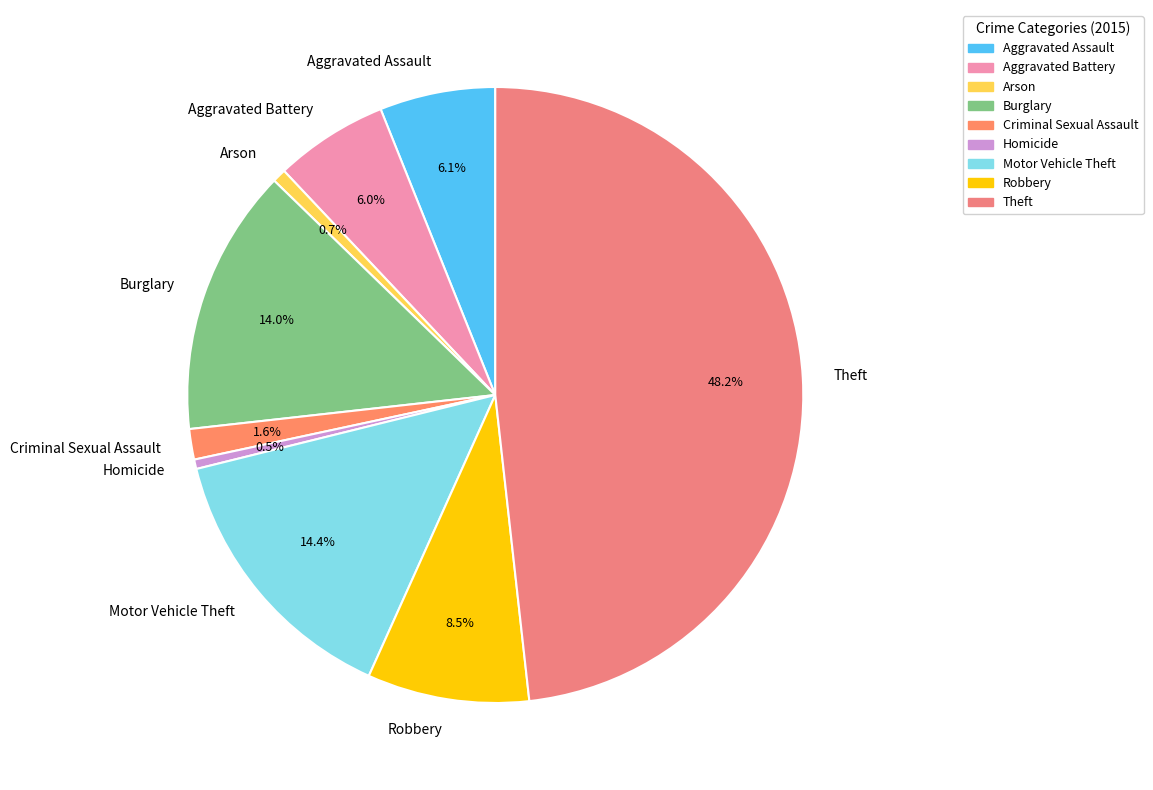

How many slices are in this pie chart?

9